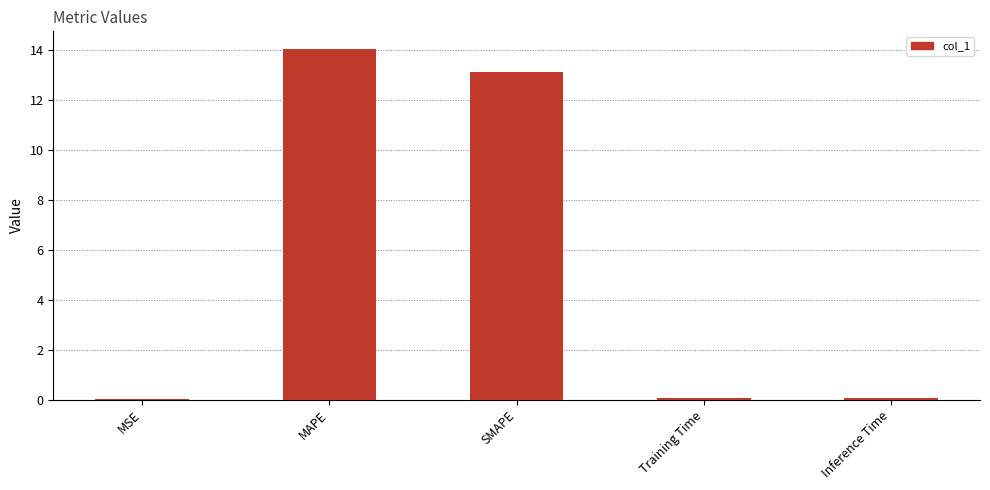

What is the difference between the values at MSE and MAPE?

14.0